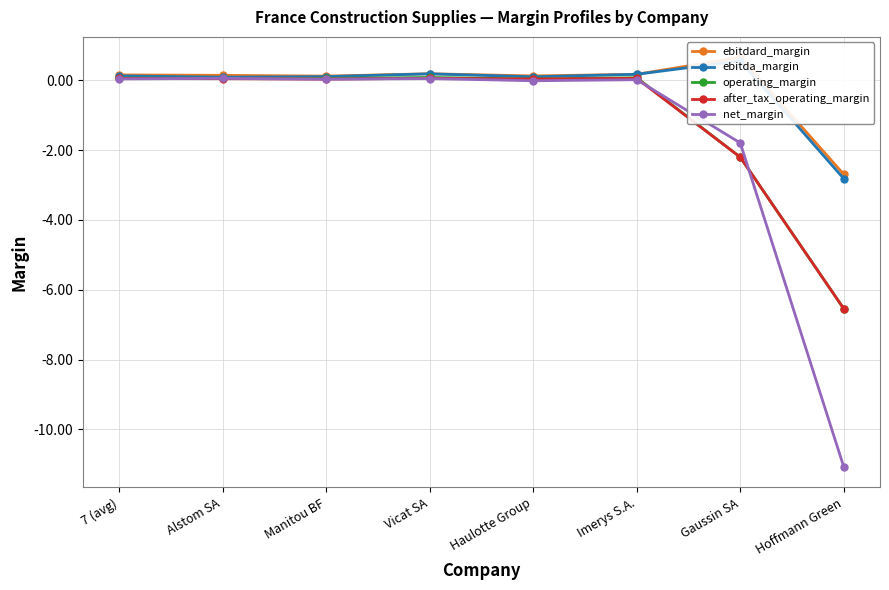

Which label corresponds to the largest value in the chart?

Gaussin SA